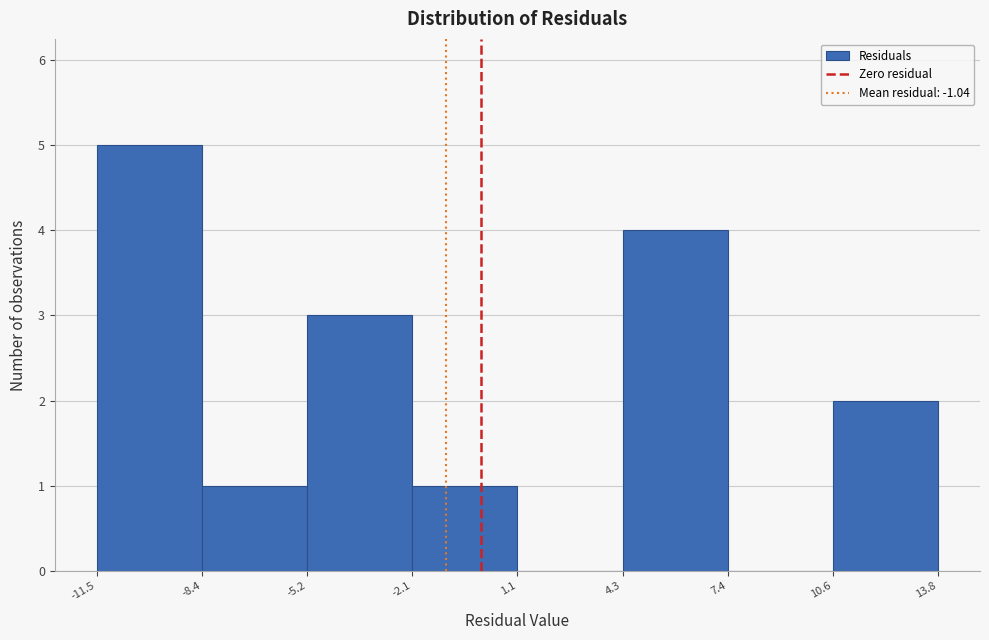

How tall is the bar that spans -11.5 to -8.4 on the x-axis? The values are not printed on the chart, so give them approximately, as read against the axis.

5